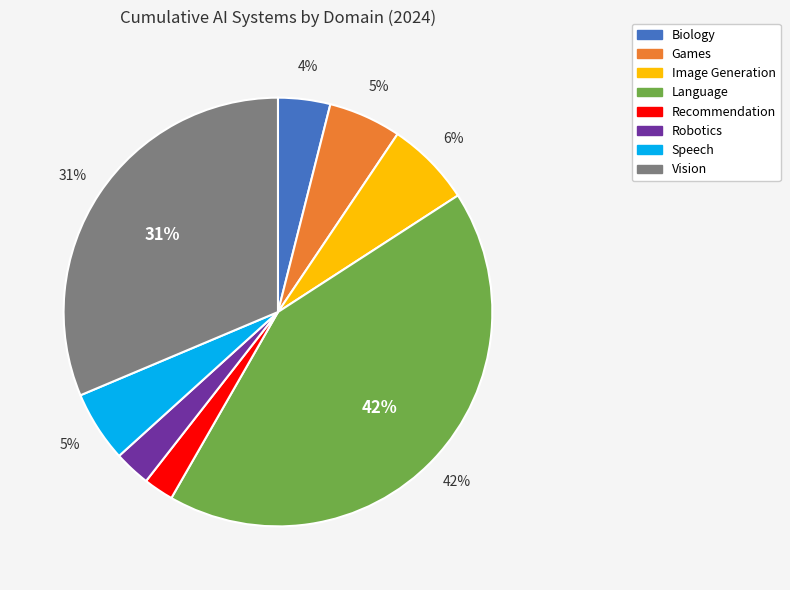

How many slices are in this pie chart?

8